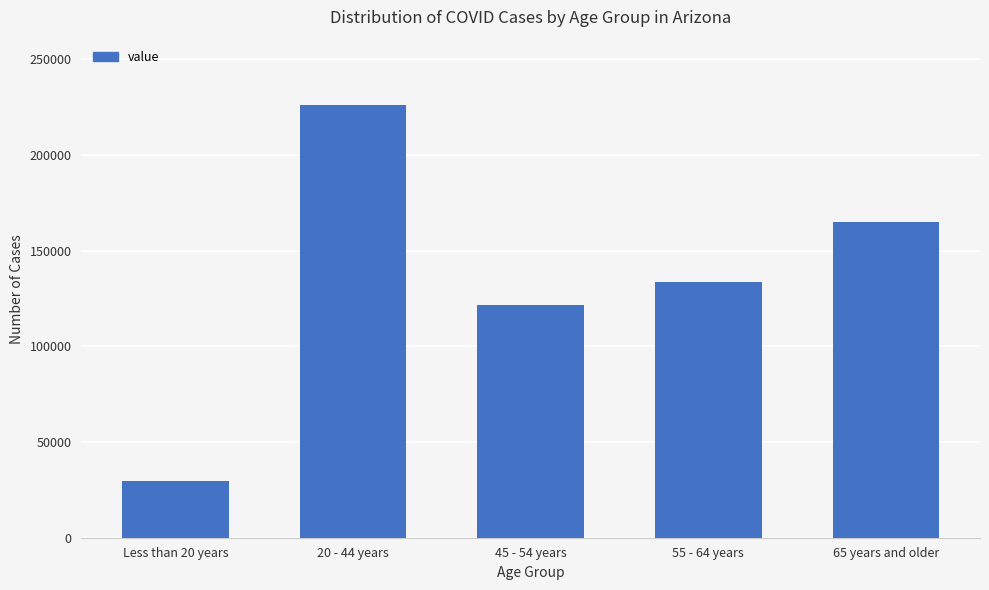

What is the sum of all values?

676812